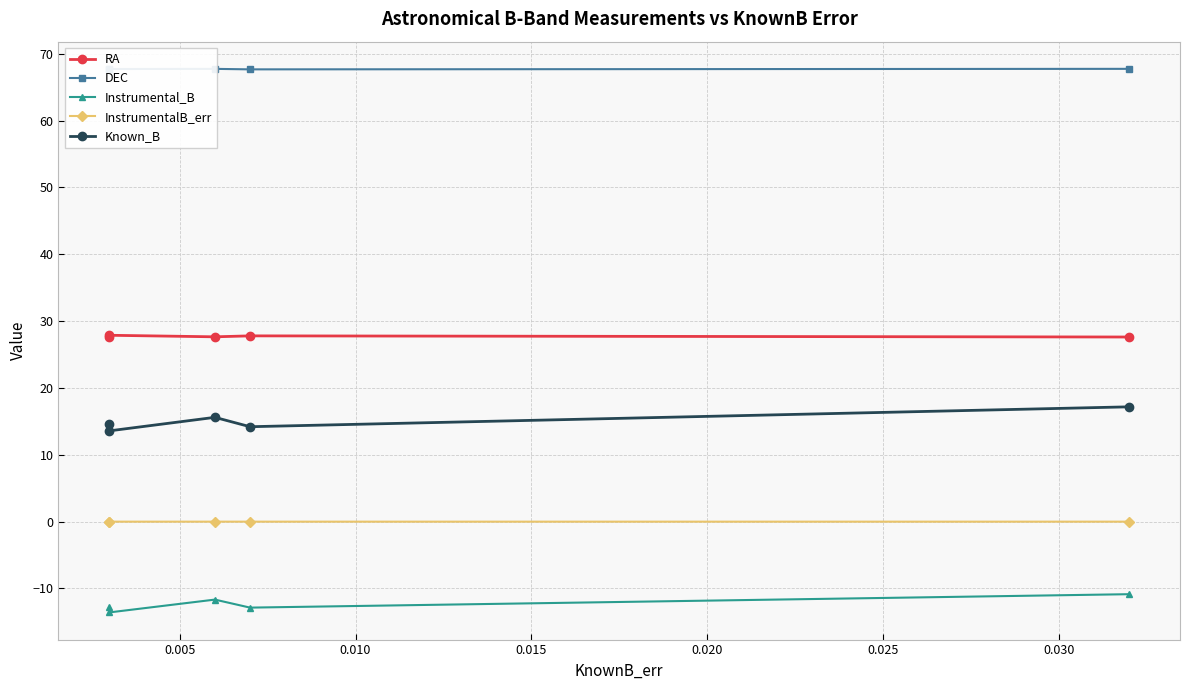

What is the value of the Instrumental_B point at the 3rd from the left?

-11.7